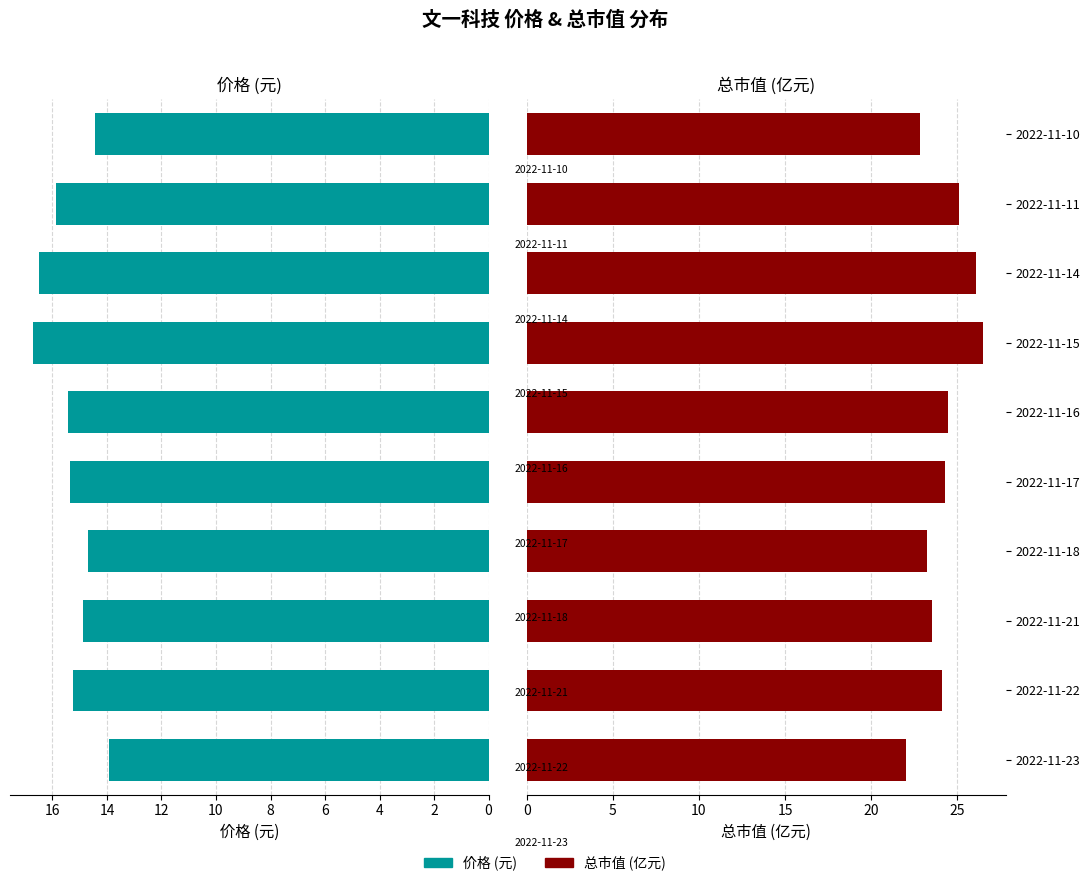

At 2, list the series in order from smallest to largest.

价格, 总市值(亿元)